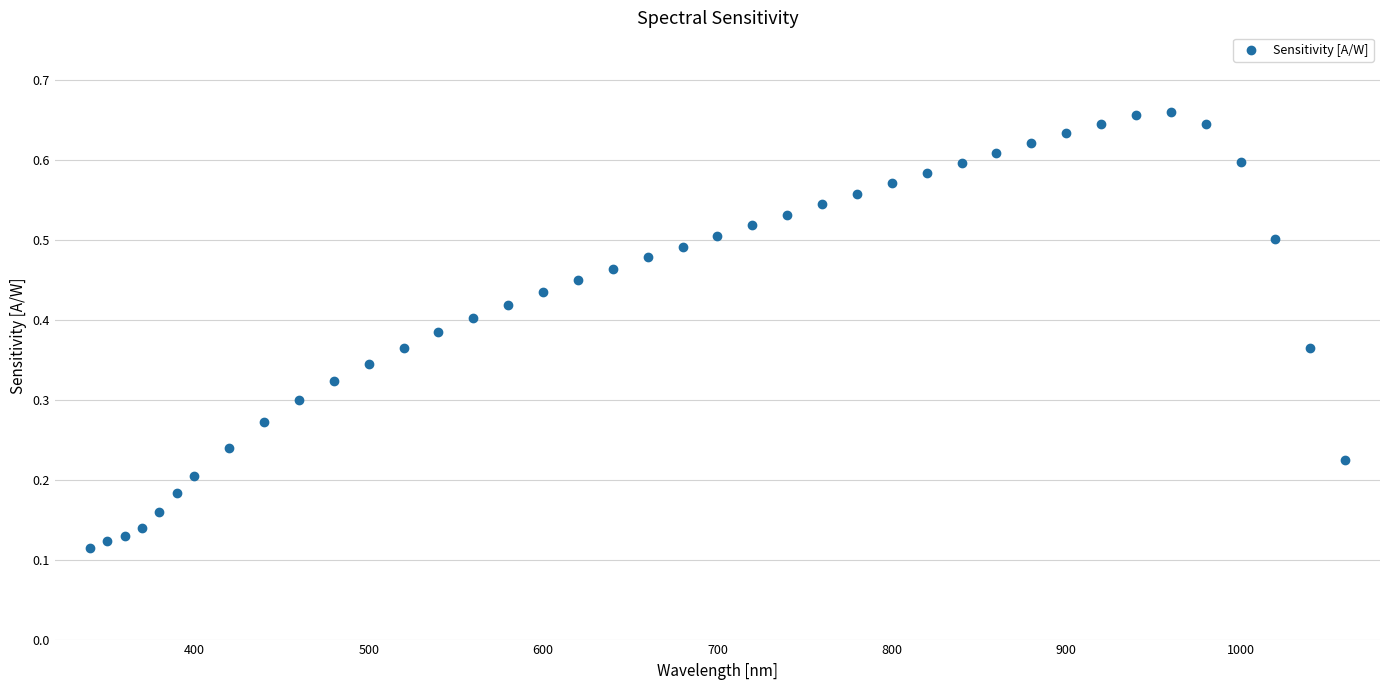

What is the range of X values (max minus min)?

720.0